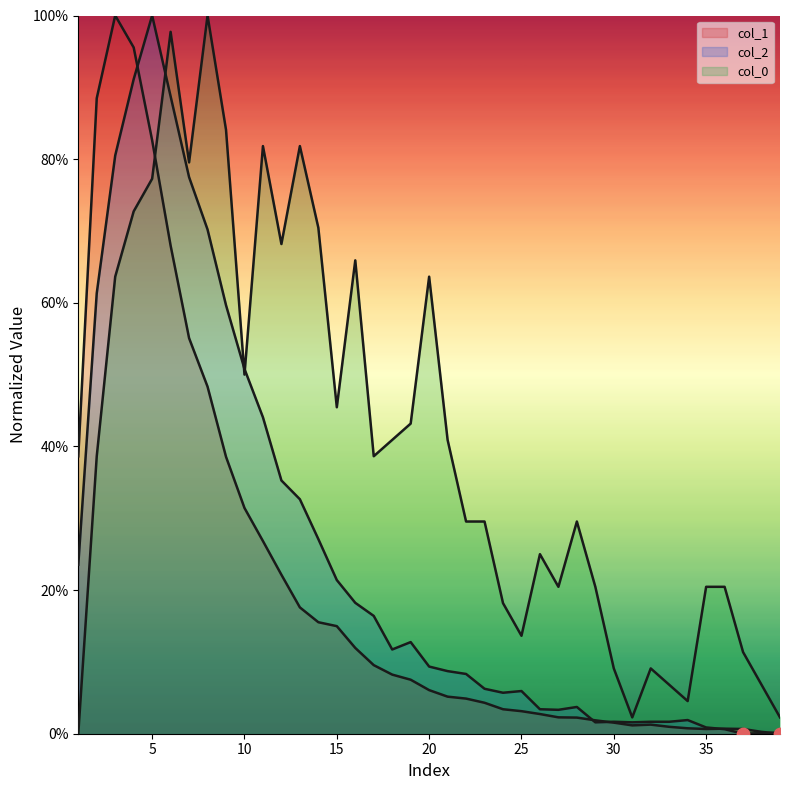

Which series reaches the maximum Y coordinate?

col_1